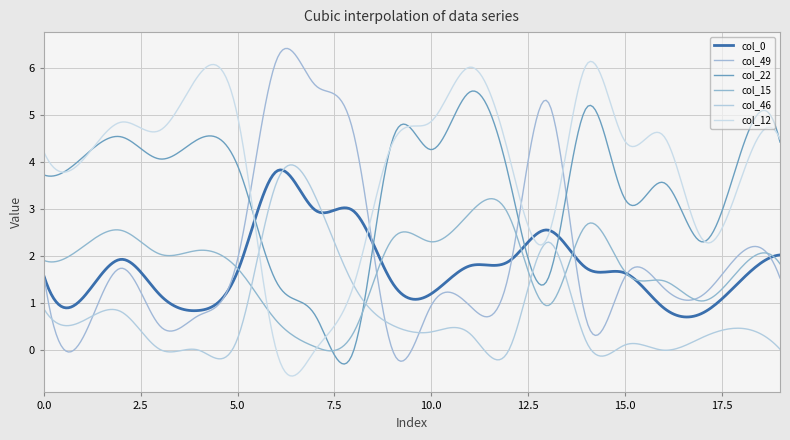

How many interior local valleys does the col_15 series have?

5